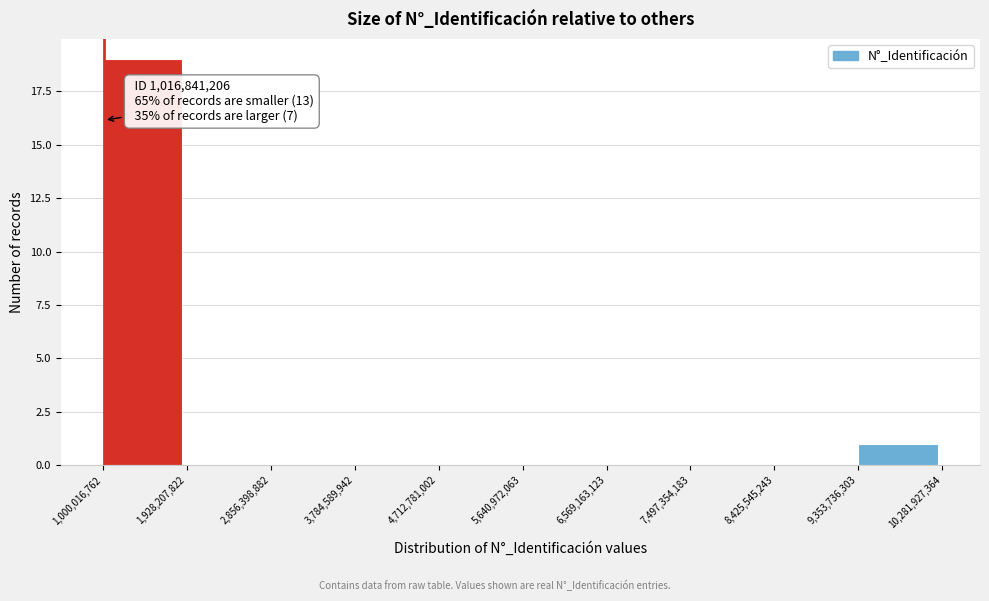

Over which range of the x-axis is the bar tallest?

1,000,016,762 to 1,928,207,822